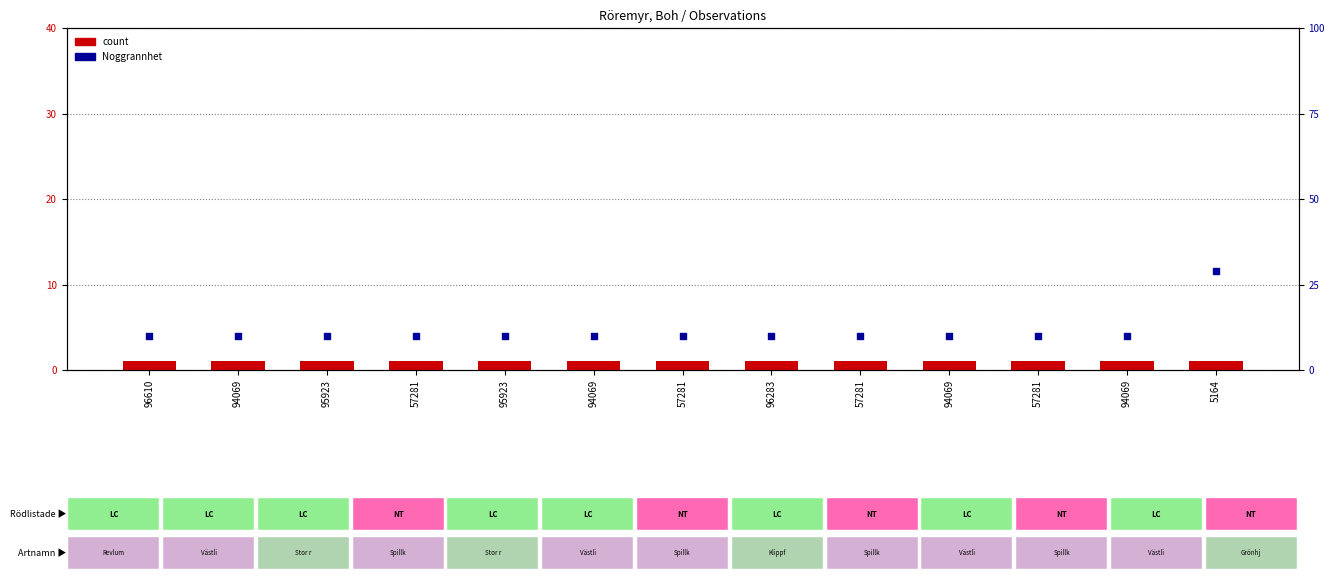

Which series has the largest total across all categories?

Noggrannhet